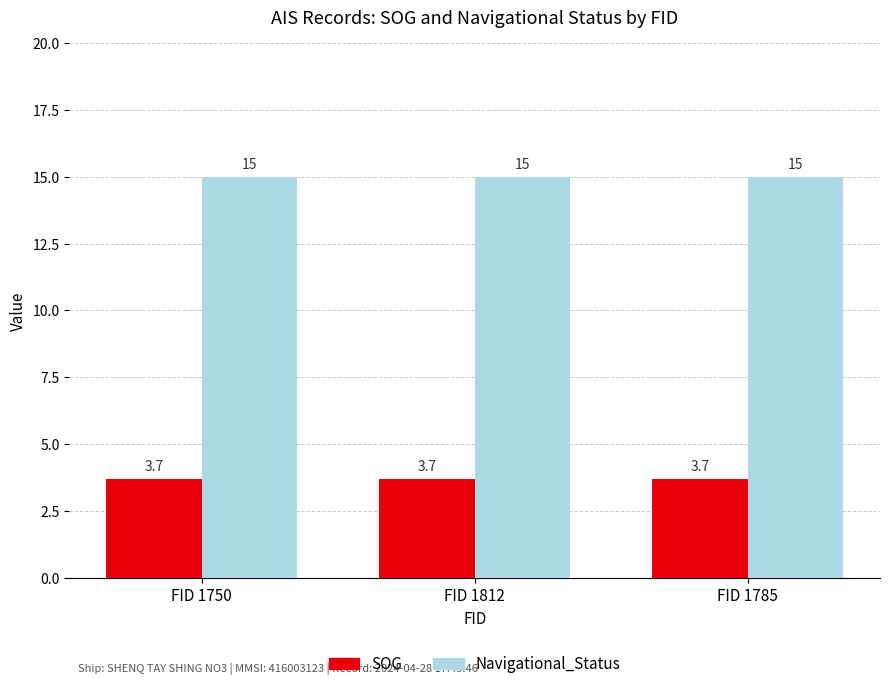

List the series in order of their overall mean, lowest first.

SOG, Navigational_Status